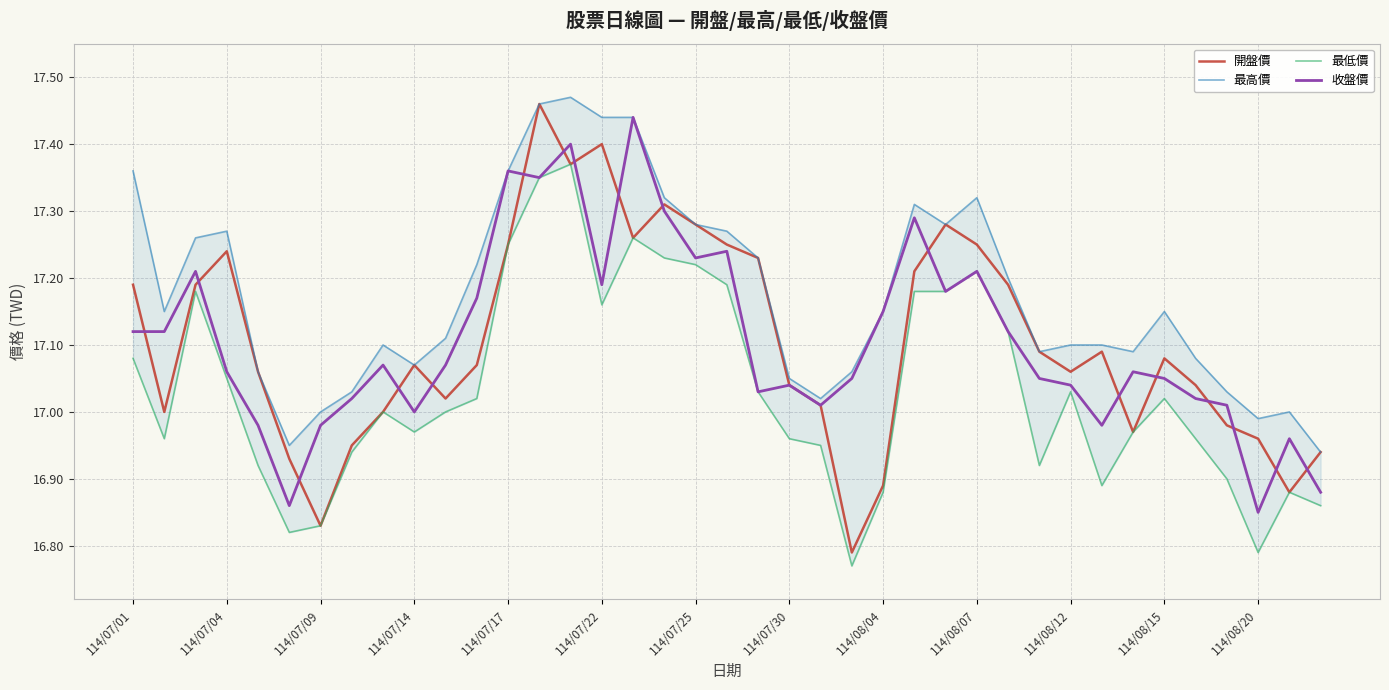

True or false: 收盤價 and 最高價 cross at least once.

False